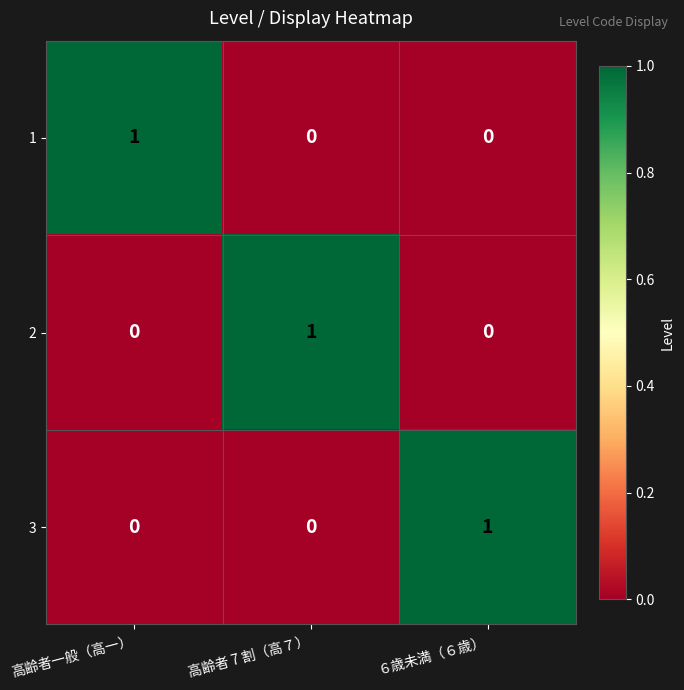

The 3 series shows 1 at ６歳未満（６歳）. True or false?

True